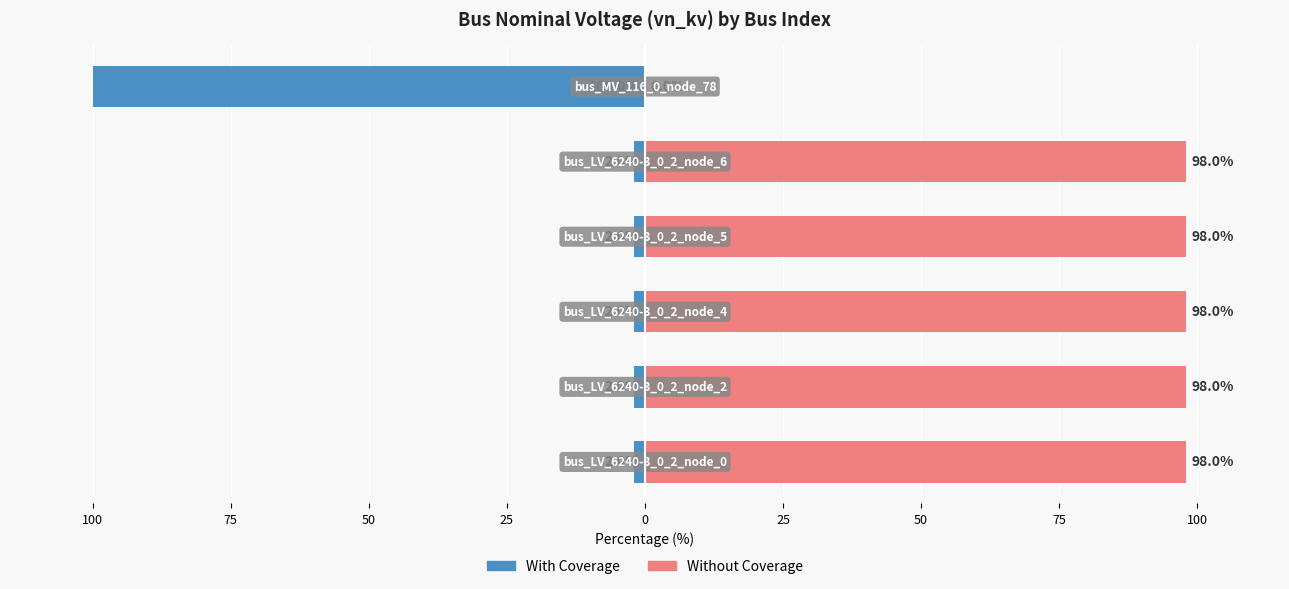

How many bars are there in total?

12